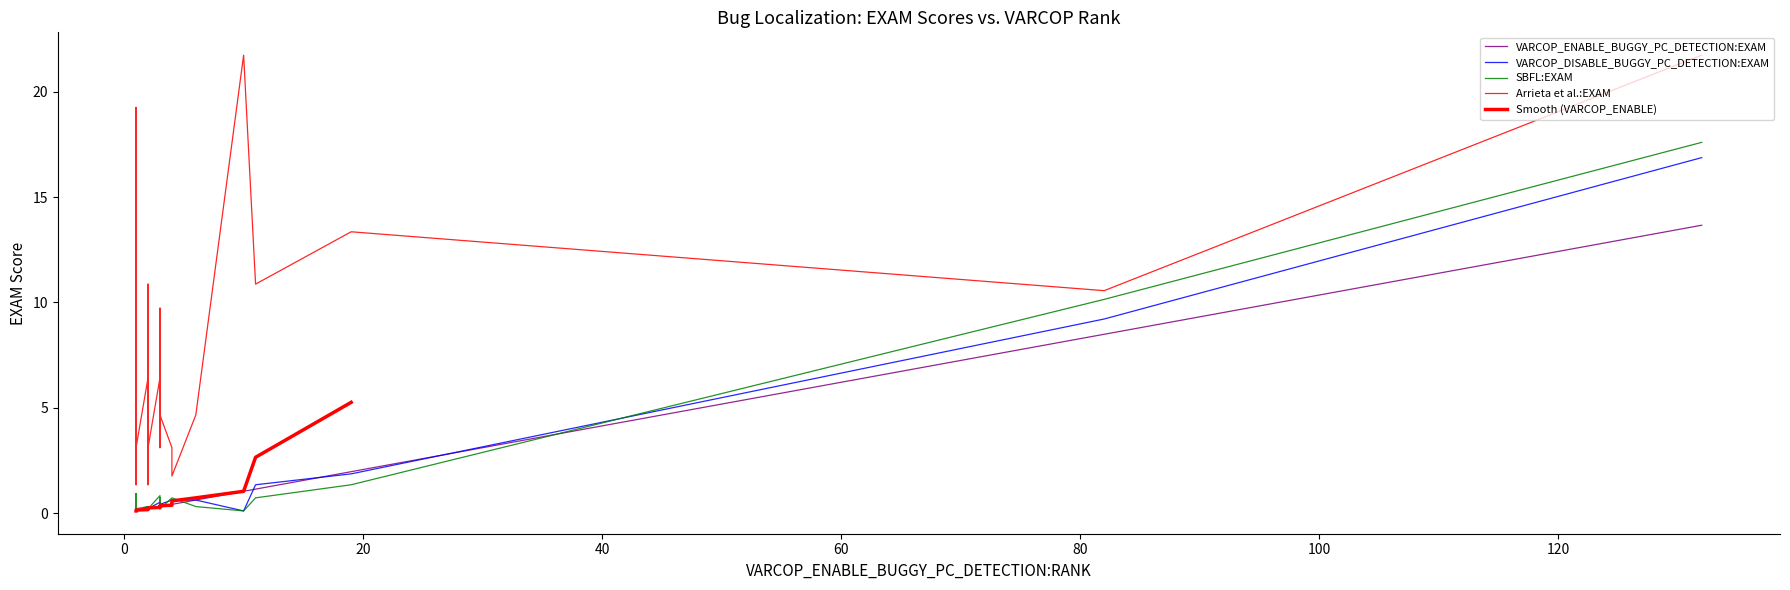

Is it true that Arrieta et al.:EXAM equals 3.2 at 2?

False